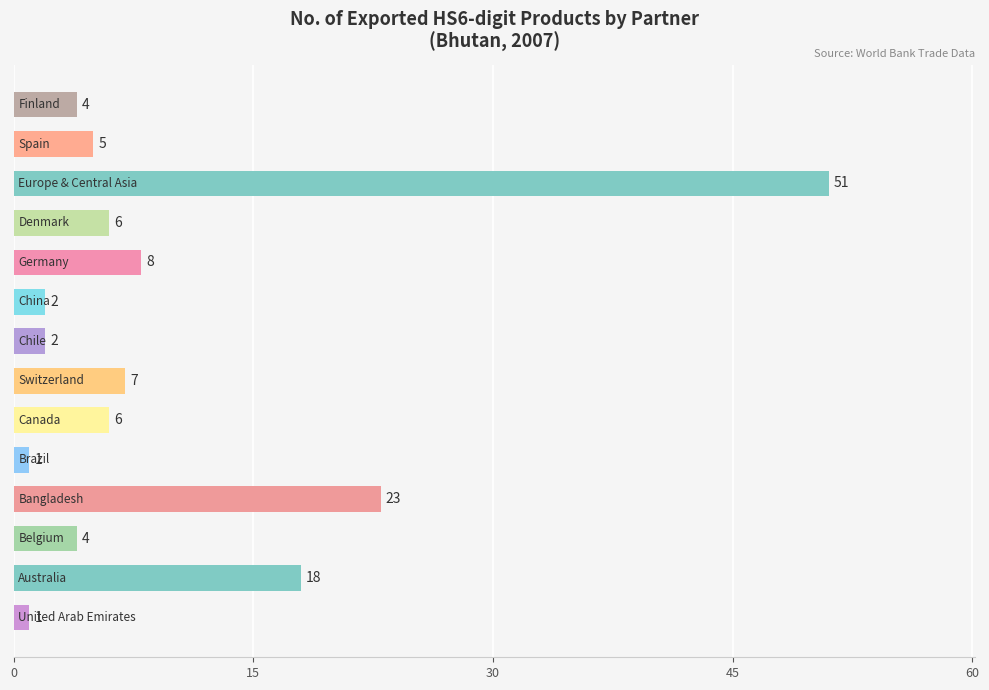

What is the average value?

10